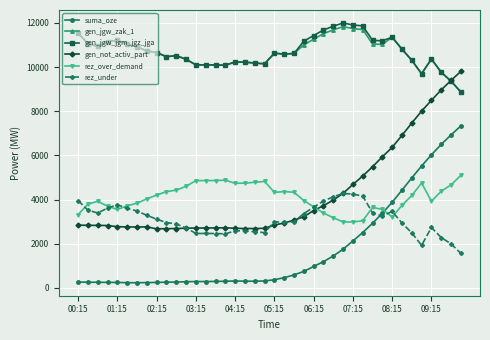

What are all the series names shown in the legend?

suma_oze, gen_jgw_zak_1, gen_jgw_jgm_jgz_jga, gen_not_activ_part, rez_over_demand, rez_under